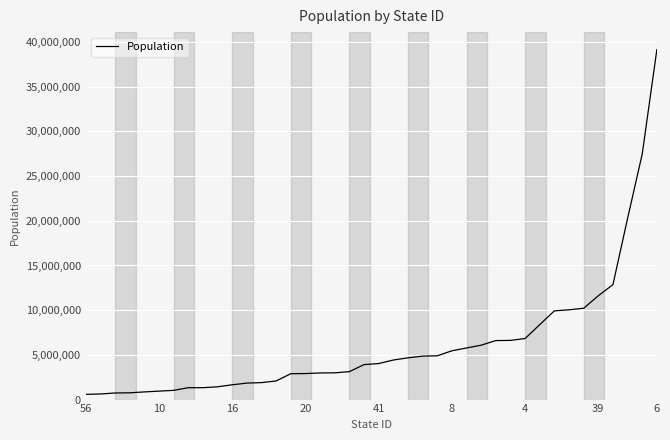

What is the sum of all values?

246086414